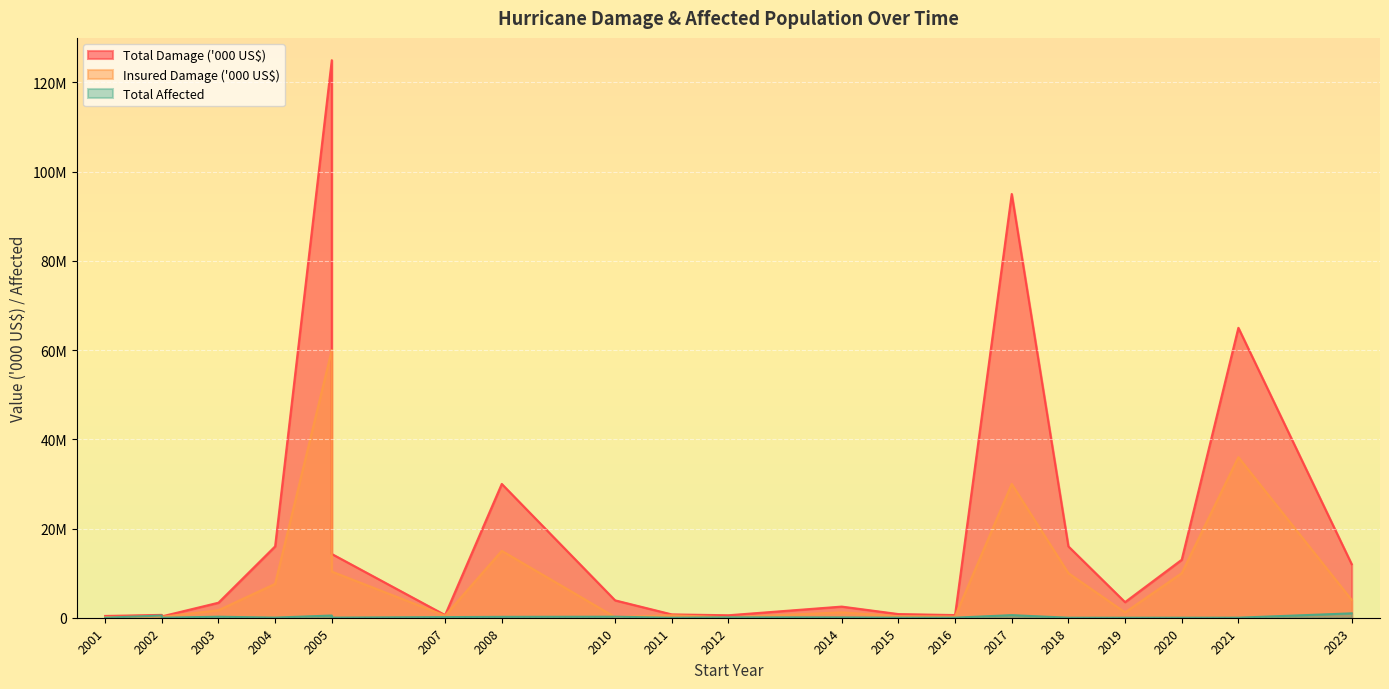

What is the average value of the Total Damage ('000 US$) series?

19101727